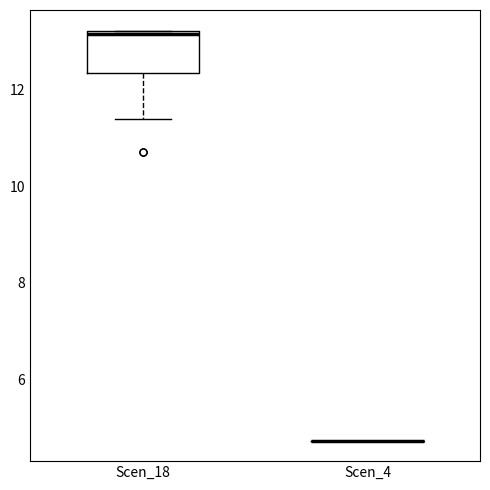

Which box is the tallest, from its lower edge to its upper edge?

Scen_18